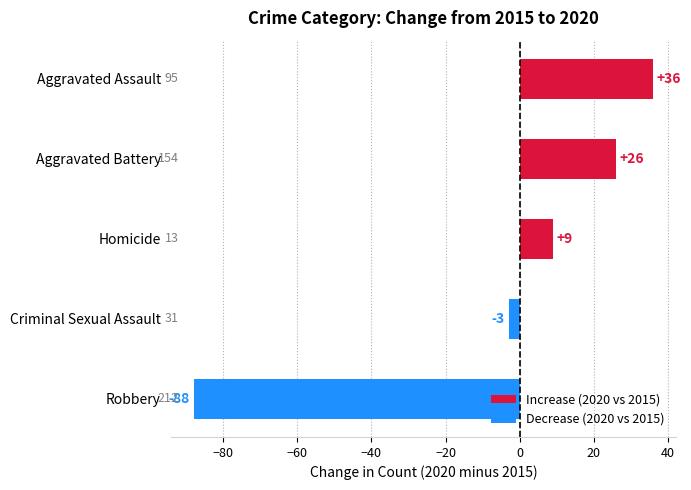

Where is Increase (2020 vs 2015) nearest to the value 22?

Aggravated Battery